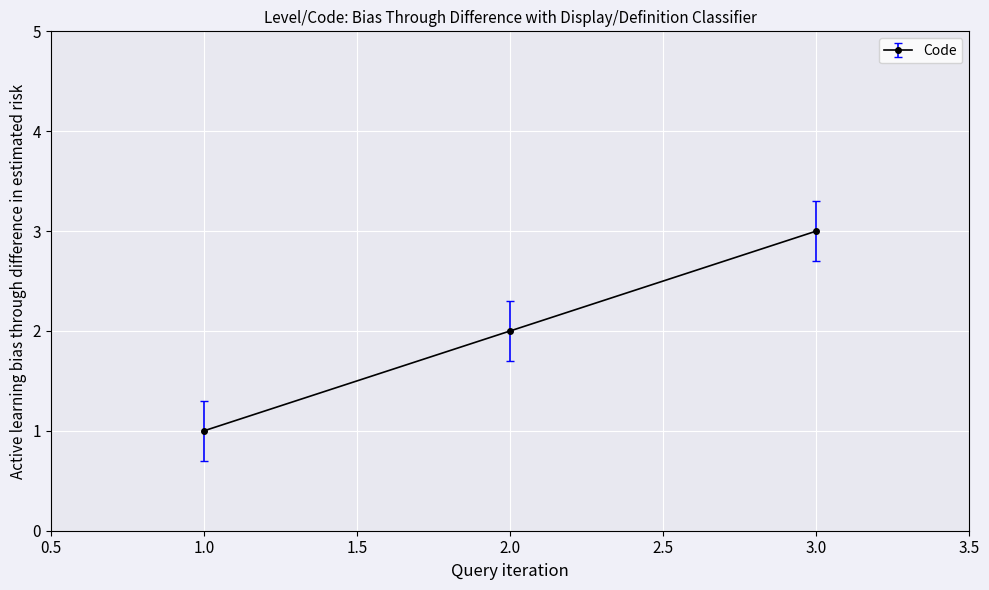

Which category has the lowest value across all series?

1.0